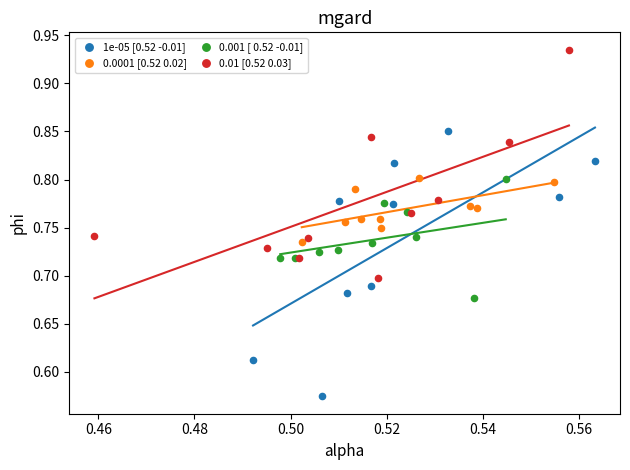

What are all the series names shown in the legend?

1e-05 [0.52 -0.01], 0.0001 [0.52 0.02], 0.001 [ 0.52 -0.01], 0.01 [0.52 0.03]